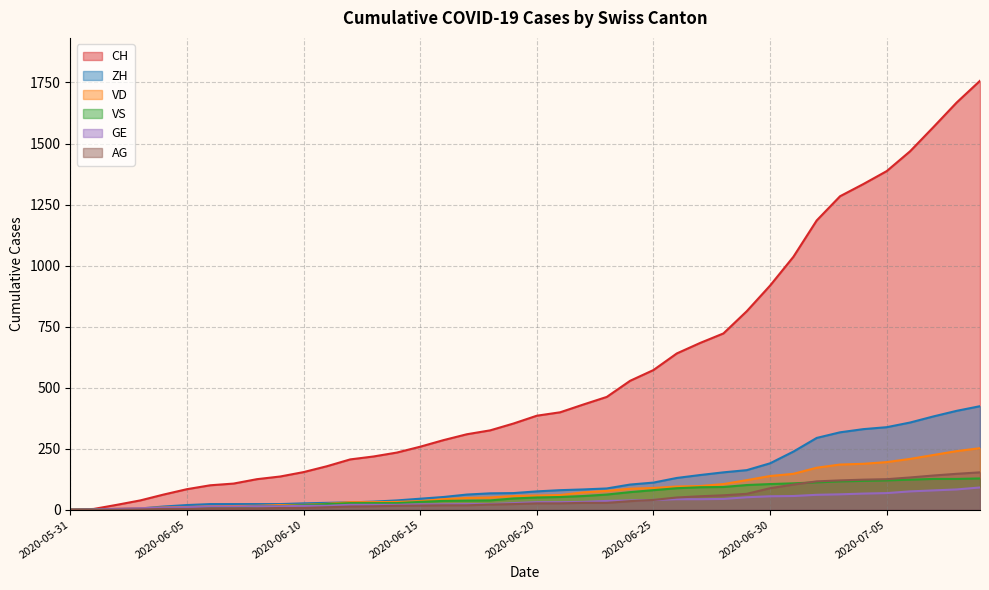

What are all the series names shown in the legend?

CH, ZH, VD, VS, GE, AG